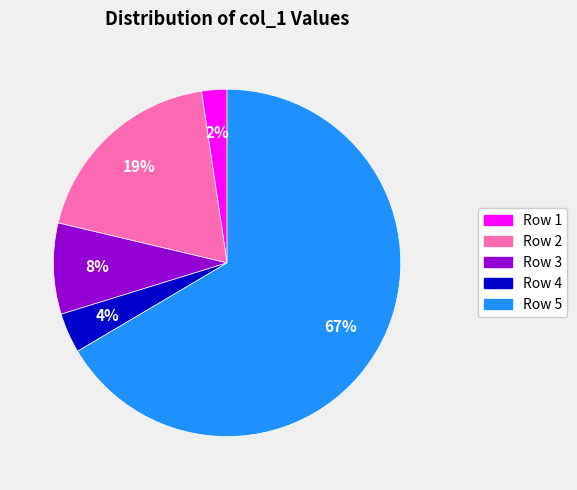

Which category accounts for the majority?

Row 5